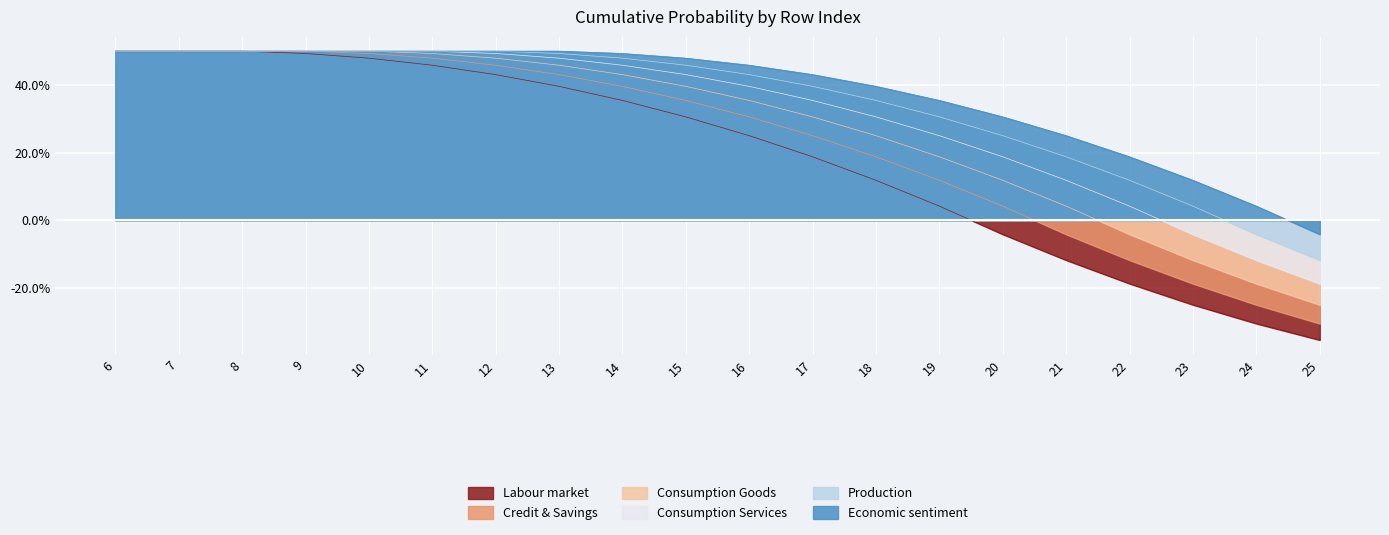

At which category does the chart reach its peak across all series?

6